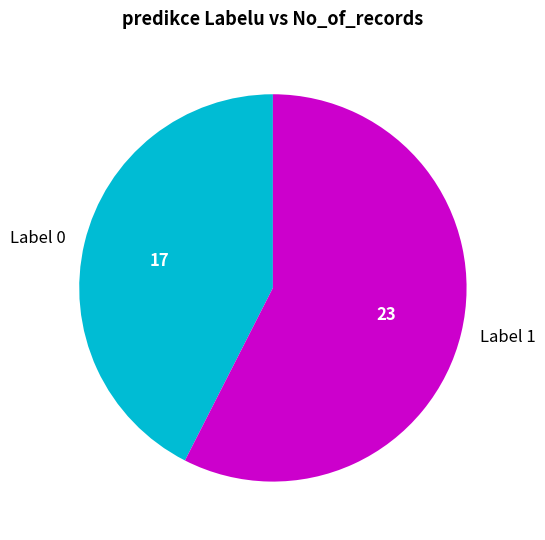

True or false: Label 1 accounts for 52% of the total.

False